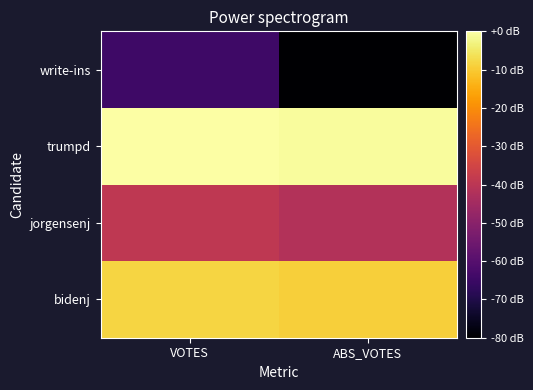

What is the smallest value displayed?

-200.0